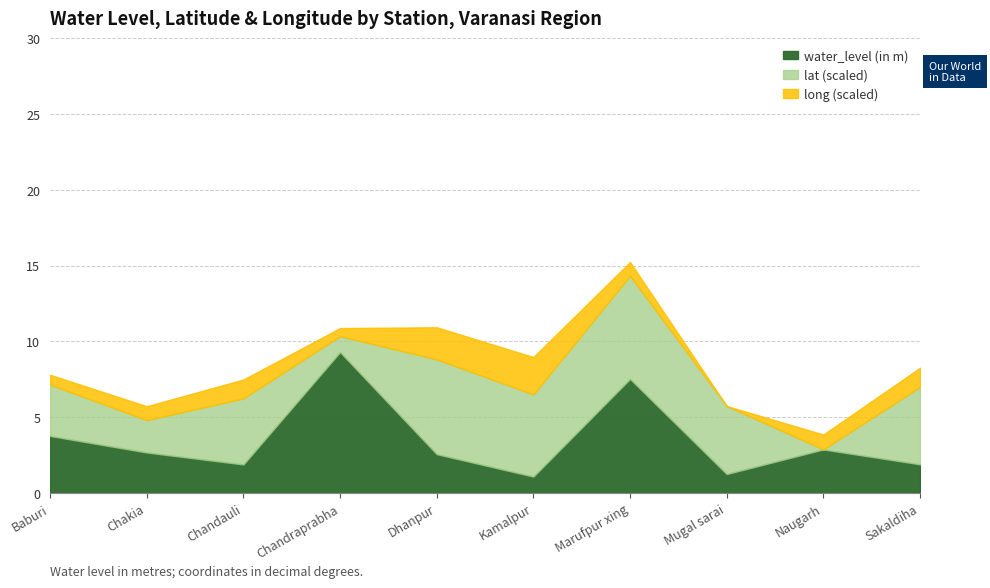

Which series has the largest range (max minus min)?

water_level (in m)